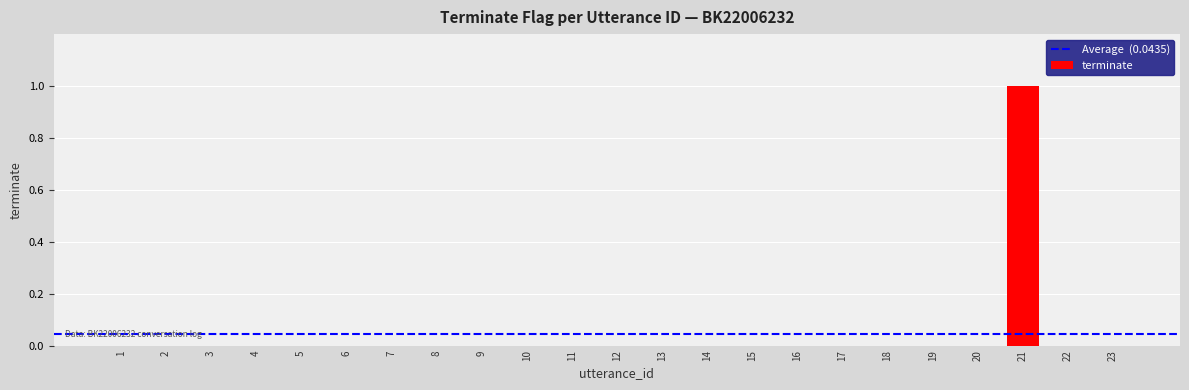

Reading left to right, list all the values displayed in this chart.

0	0	0	0	0	0	0	0	0	0	0	0	0	0	0	0	0	0	0	0	1	0	0